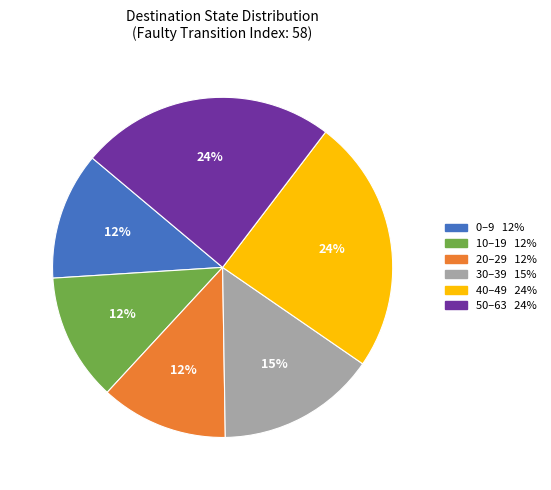

To the nearest percent, what is the average slice percentage?

17%